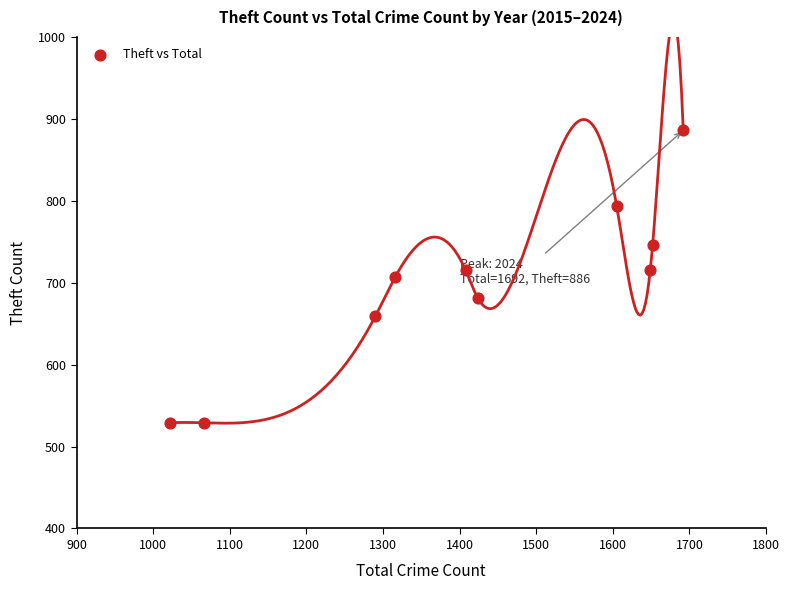

What is the range of Y values (max minus min)?

357